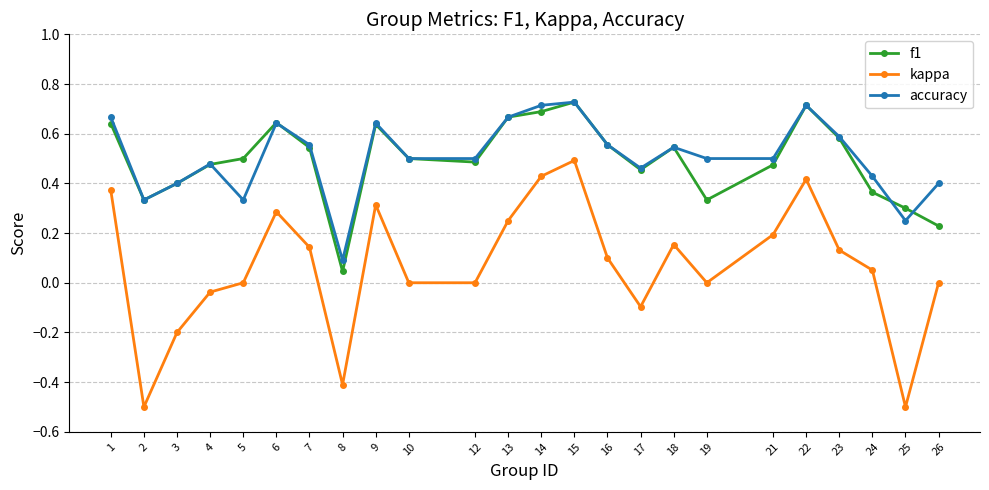

In accuracy, how many points are higher than both neighbors (excluding endpoints)?

6